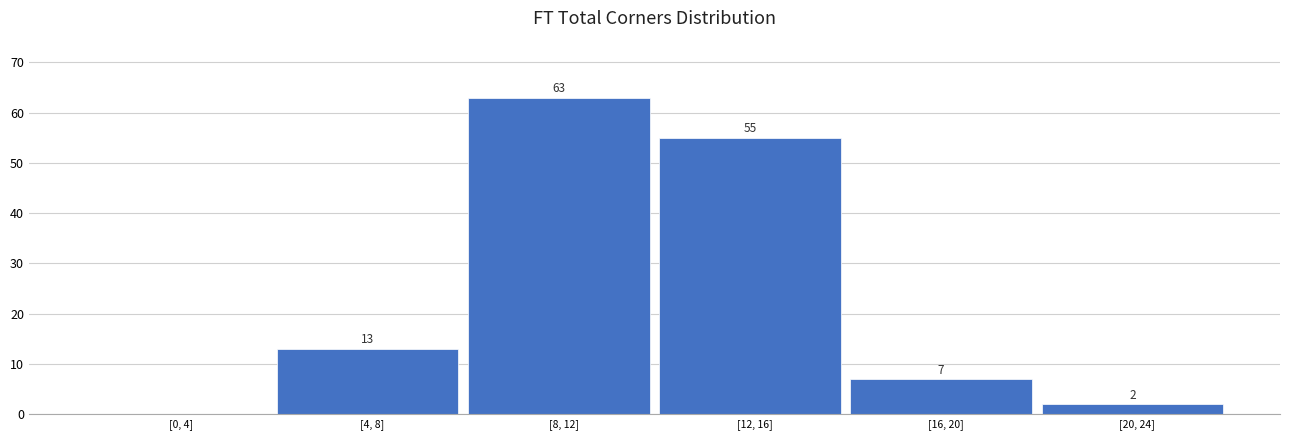

Reading right to left, list all the values displayed in this chart.

[20, 24]=2	[16, 20]=7	[12, 16]=55	[8, 12]=63	[4, 8]=13	[0, 4]=0